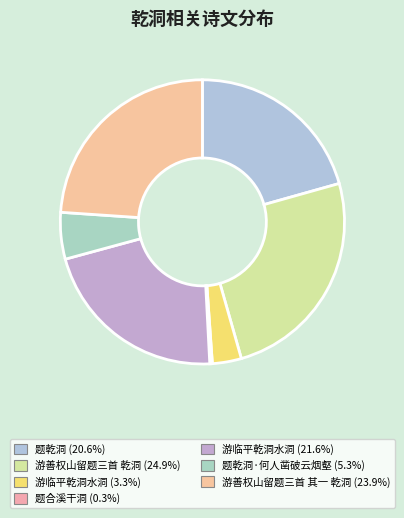

Is there any slice that represents more than half of the pie?

No